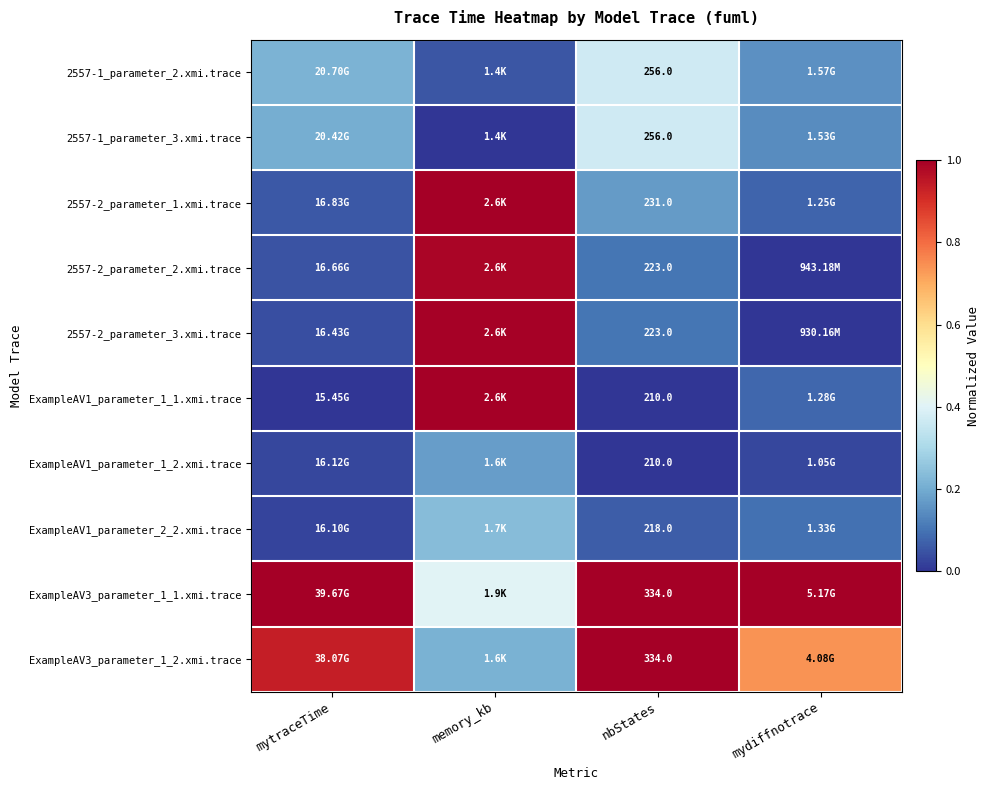

At which label is ExampleAV3_parameter_1_2.xmi.trace closest to 0?

memory_kb